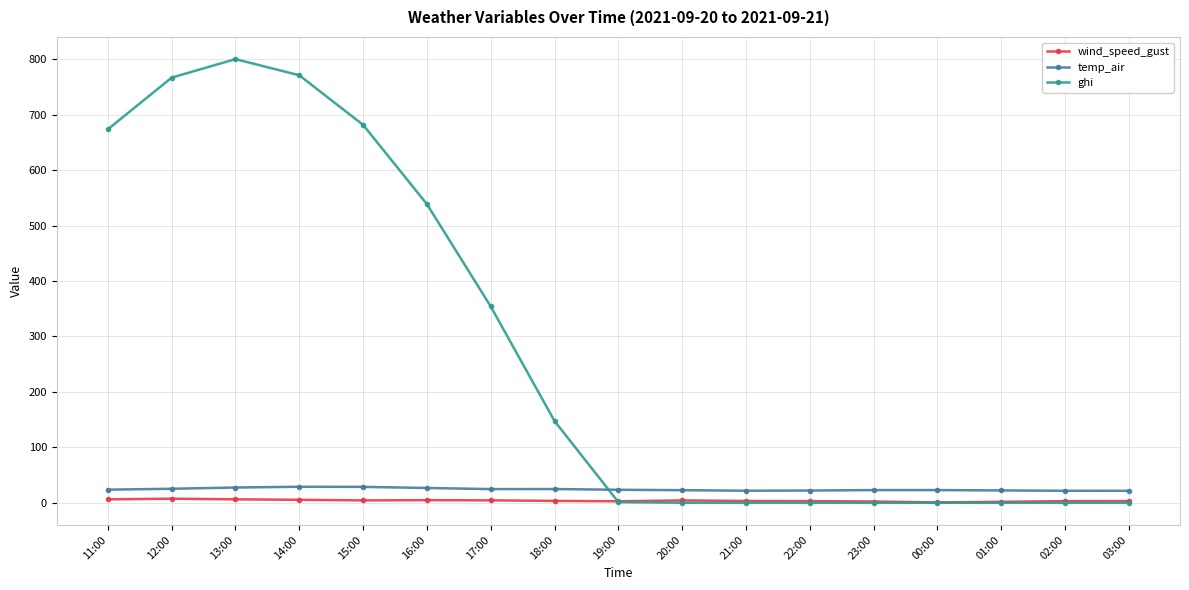

At which category does the chart reach its peak across all series?

13:00